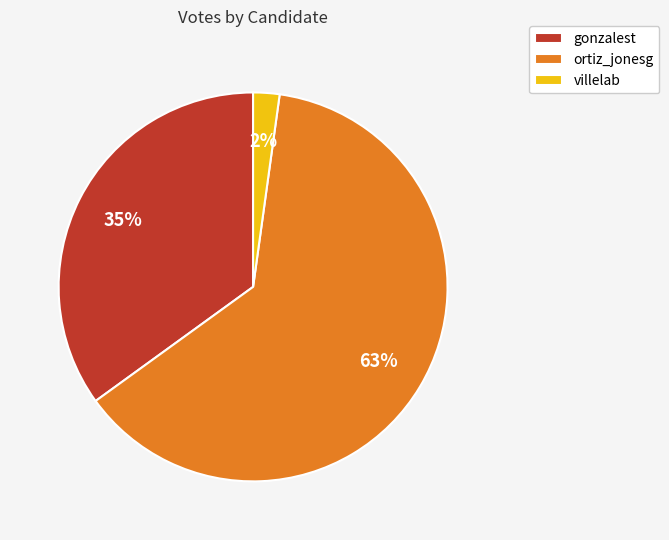

Combined, do gonzalest and ortiz_jonesg account for over 50%?

Yes